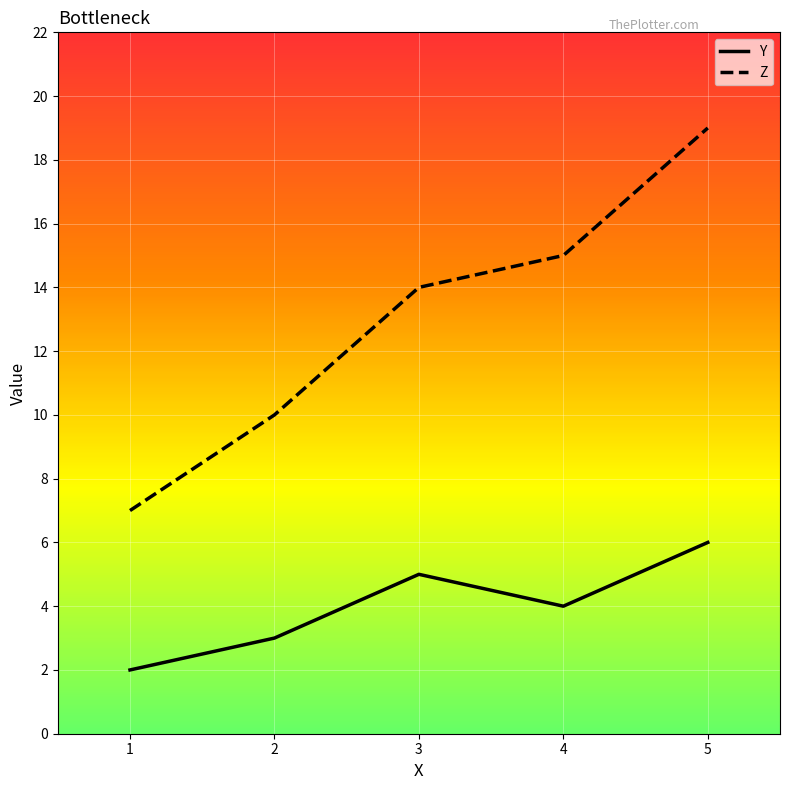

Rank the series by their maximum value, from lowest to highest.

Y, Z